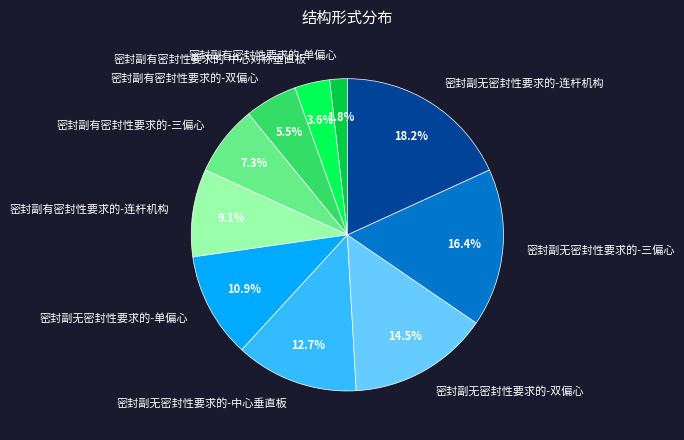

To the nearest percent, what portion does 密封副有密封性要求的-单偏心 represent?

2%